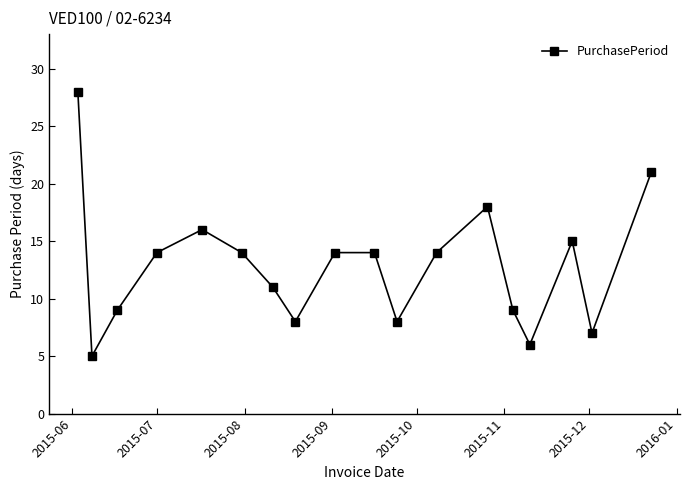

What is the average value?

13